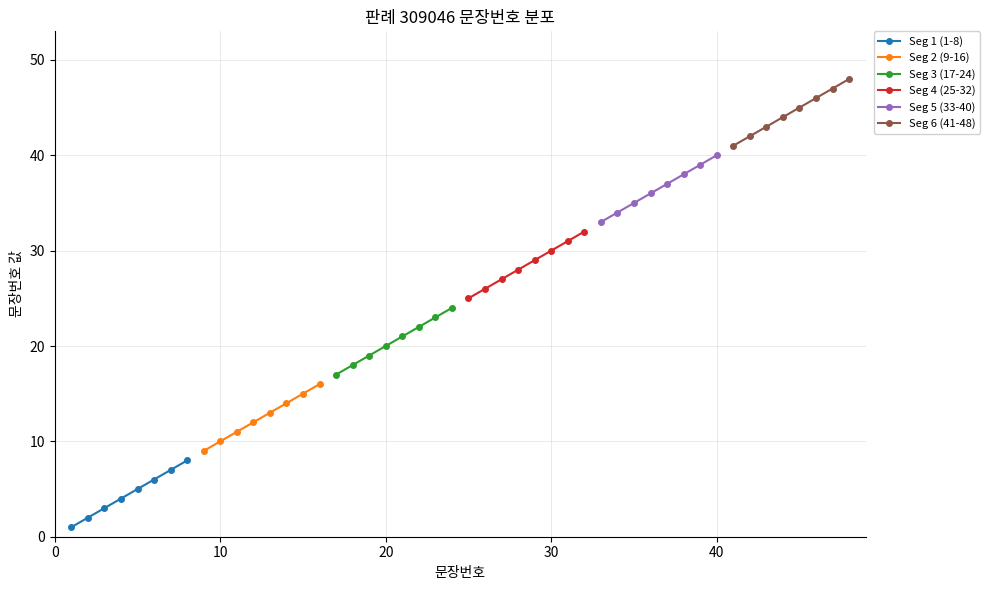

Is the value of Seg 1 (1-8) at 10 greater than the value of Seg 6 (41-48) at 6?

No